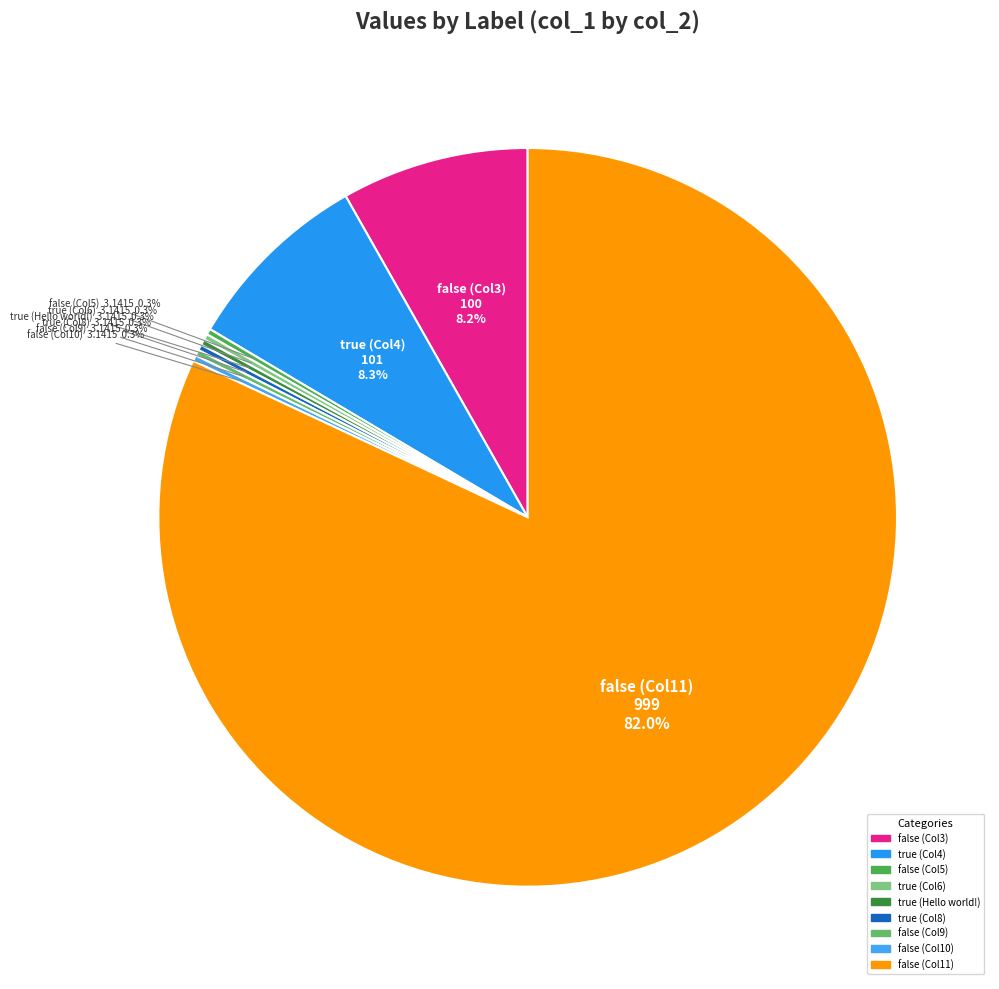

The false (Col11) slice represents 94% of the pie. True or false?

False